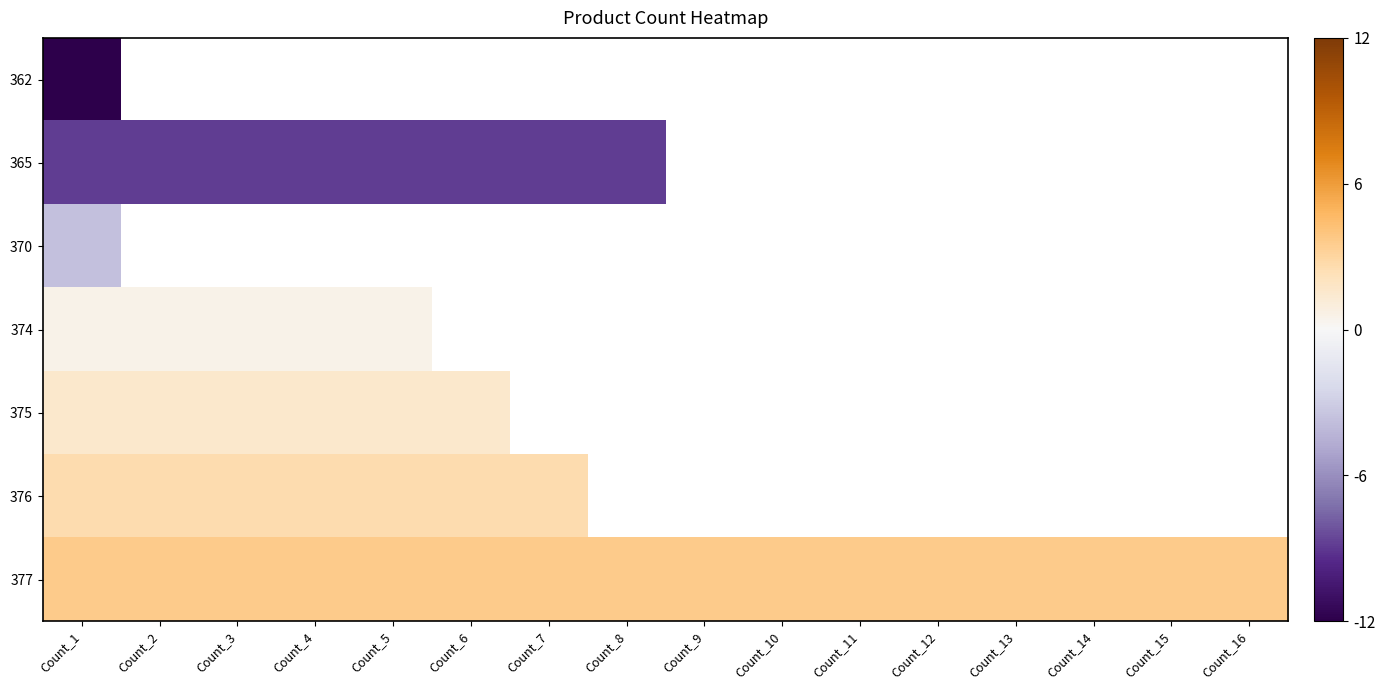

The 377 series shows 1.6 at Count_13. True or false?

False